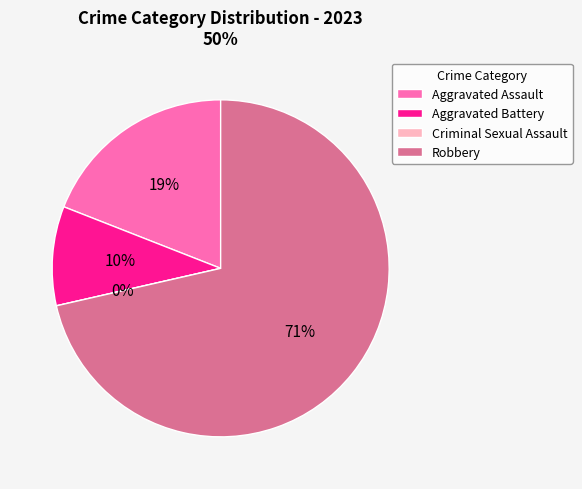

Combined, what portion of the pie is Criminal Sexual Assault and Robbery?

71.4%